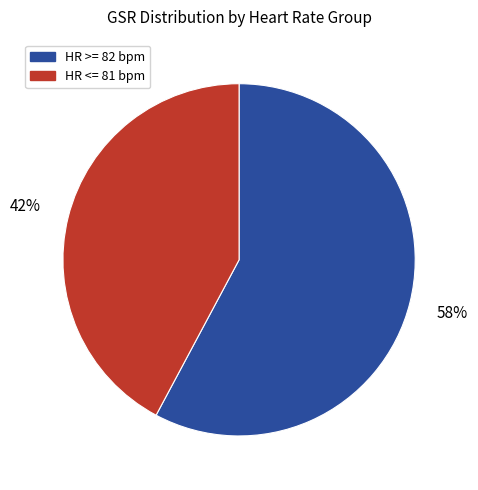

How many slices are in this pie chart?

2